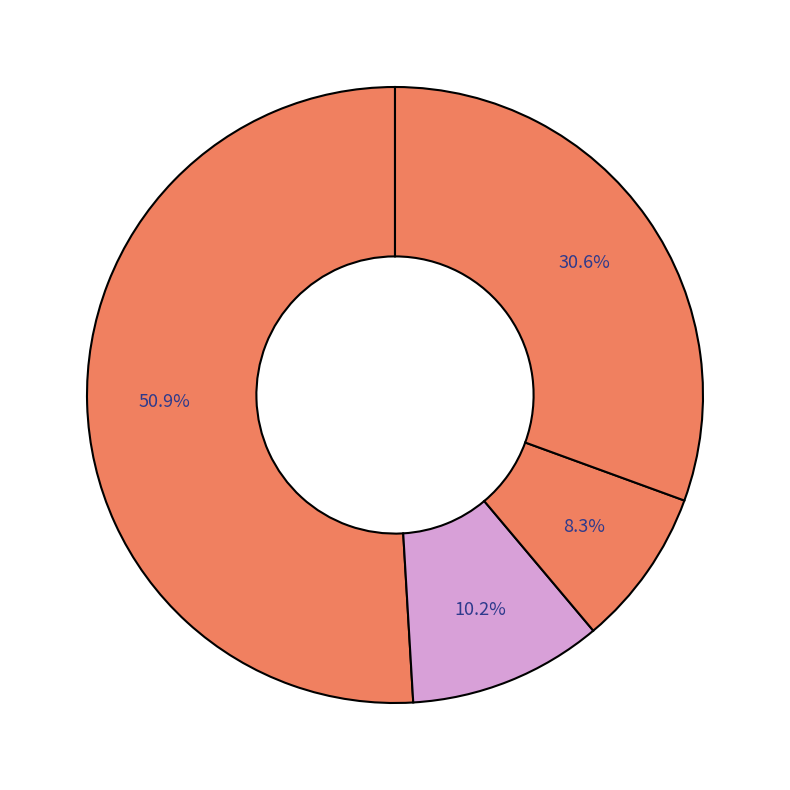

Count the number of slices in the pie.

4